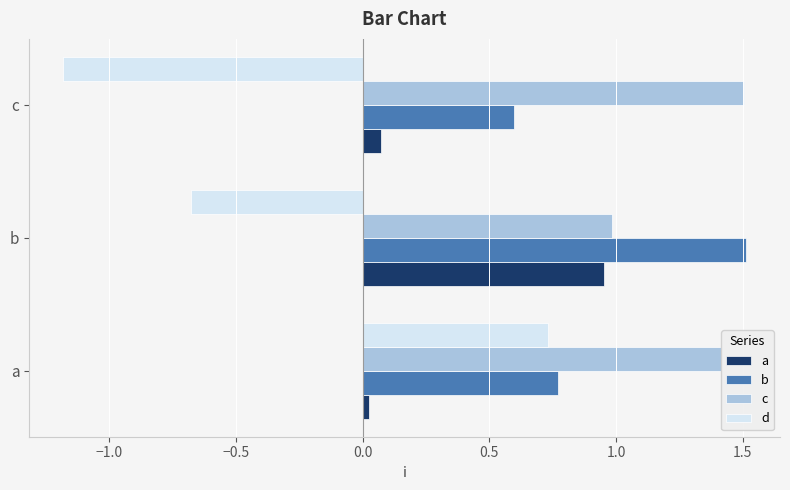

Which series has the largest total across all categories?

c